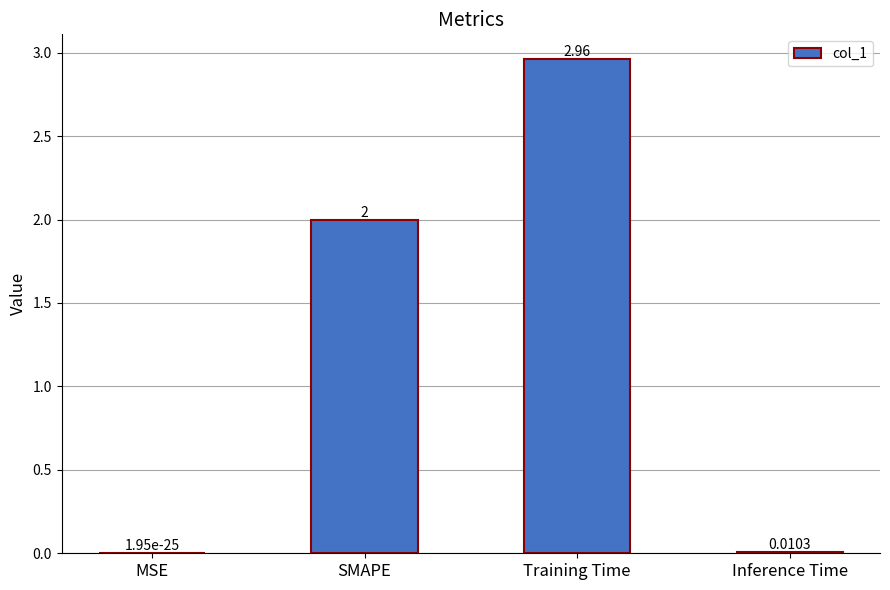

What is the sum of the values at MSE and SMAPE?

2.0